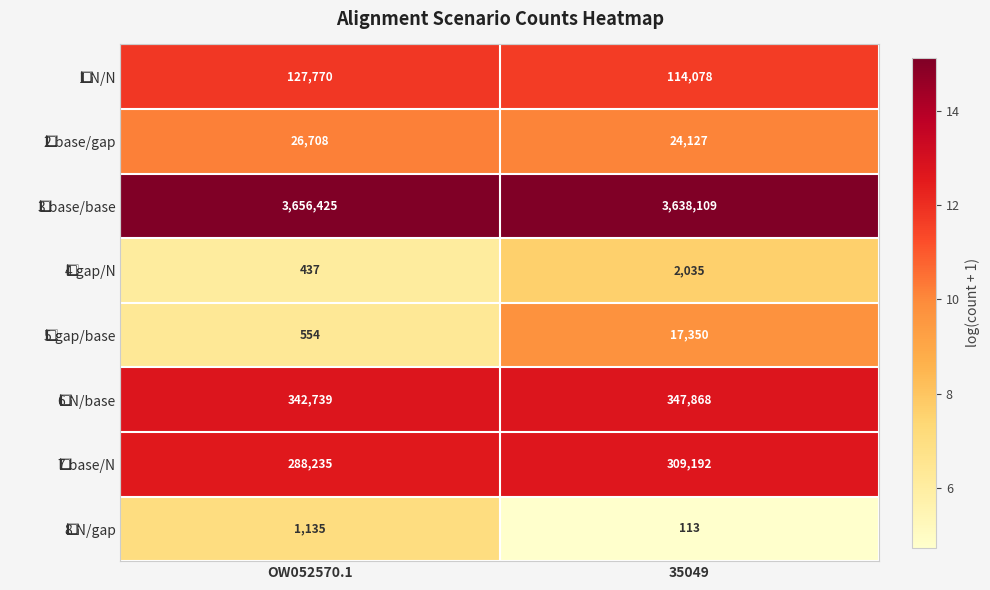

What is the spread (max minus min) of values at 35049?

3637996